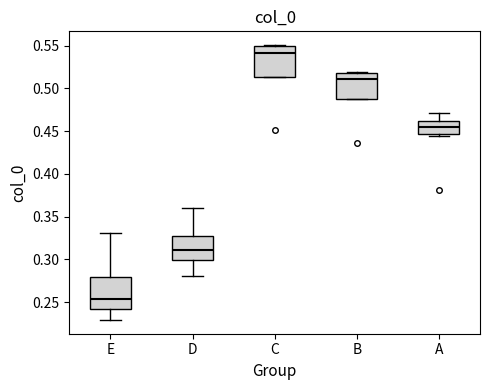

Reading left to right, read every box against the y-axis: the position of its median line, the range the box covers, and the ends of its whiskers. The values are not printed on the chart, so give them approximately, as read against the axis.

E: median 0.255, box 0.245 to 0.280, whiskers 0.230 to 0.330
D: median 0.310, box 0.300 to 0.325, whiskers 0.280 to 0.360
C: median 0.540, box 0.515 to 0.550, whiskers 0.515 to 0.550 (just above the box's upper edge)
B: median 0.510, box 0.485 to 0.520, whiskers 0.485 to 0.520 (just above the box's upper edge)
A: median 0.455, box 0.445 to 0.460, whiskers 0.445 (just below the box's lower edge) to 0.470